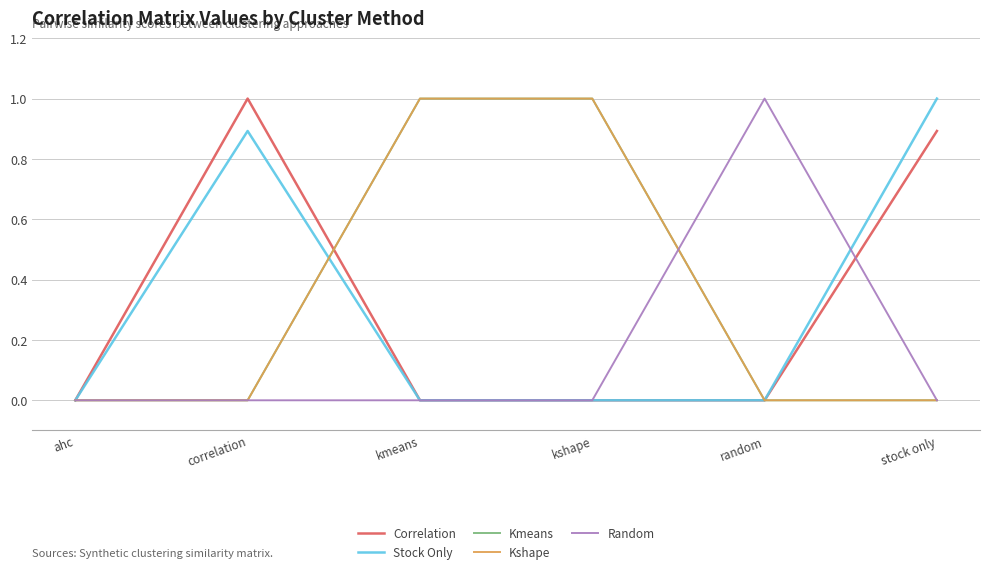

True or false: Kshape and Correlation intersect in this chart.

True